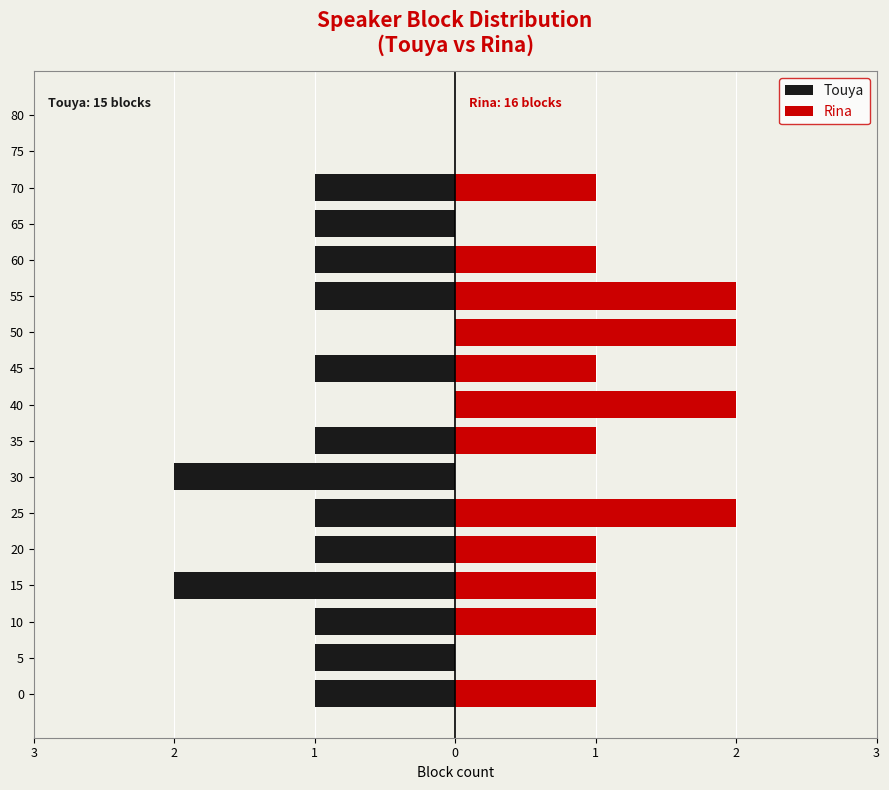

Is the value of Touya at 20 greater than the value of Rina at 0?

No